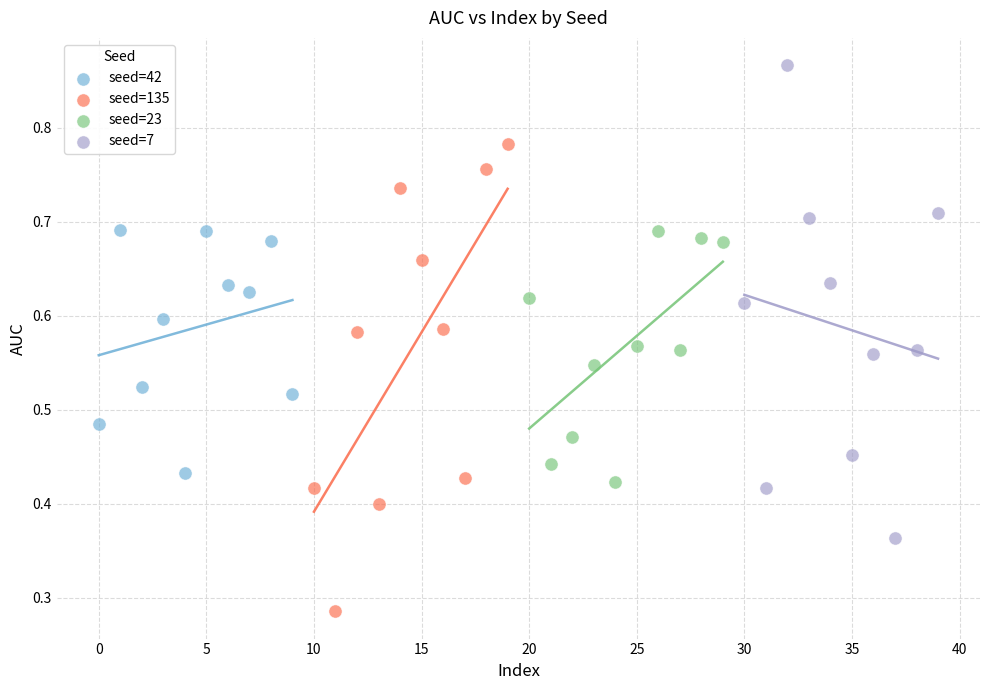

Which series contains the lowest Y value?

seed=135